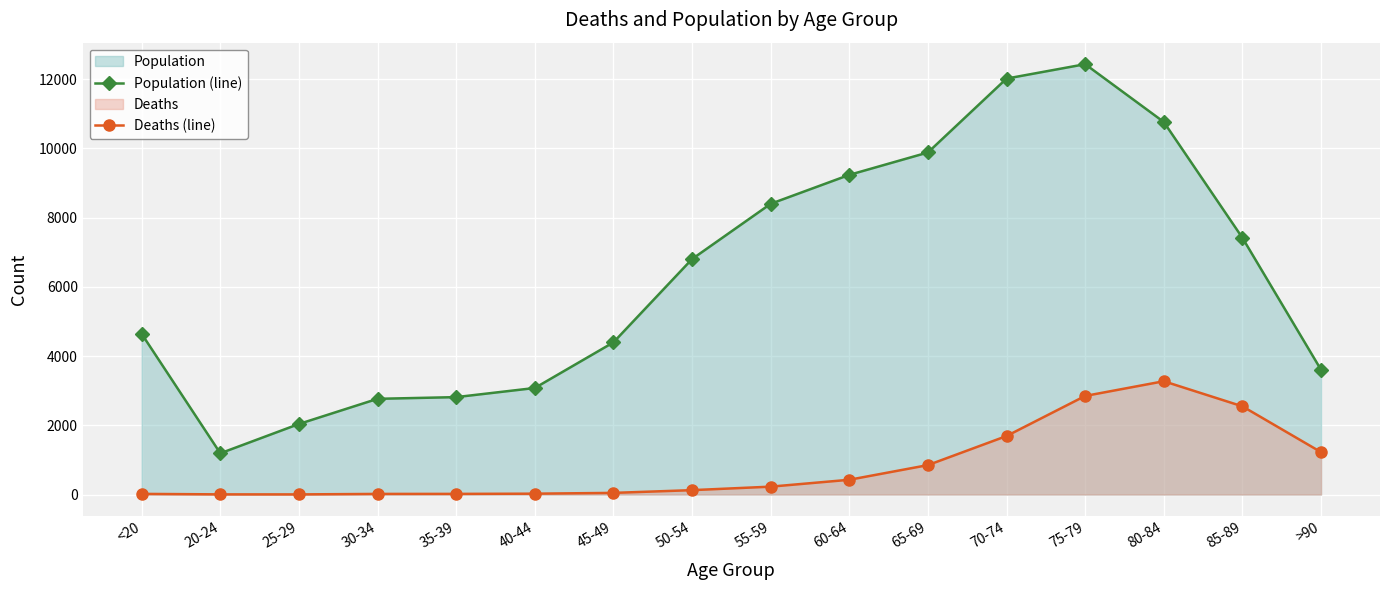

Rank the categories by Deaths (line) value from highest to lowest.

80-84, 75-79, 85-89, 70-74, >90, 65-69, 60-64, 55-59, 50-54, 45-49, 40-44, <20, 35-39, 30-34, 20-24, 25-29